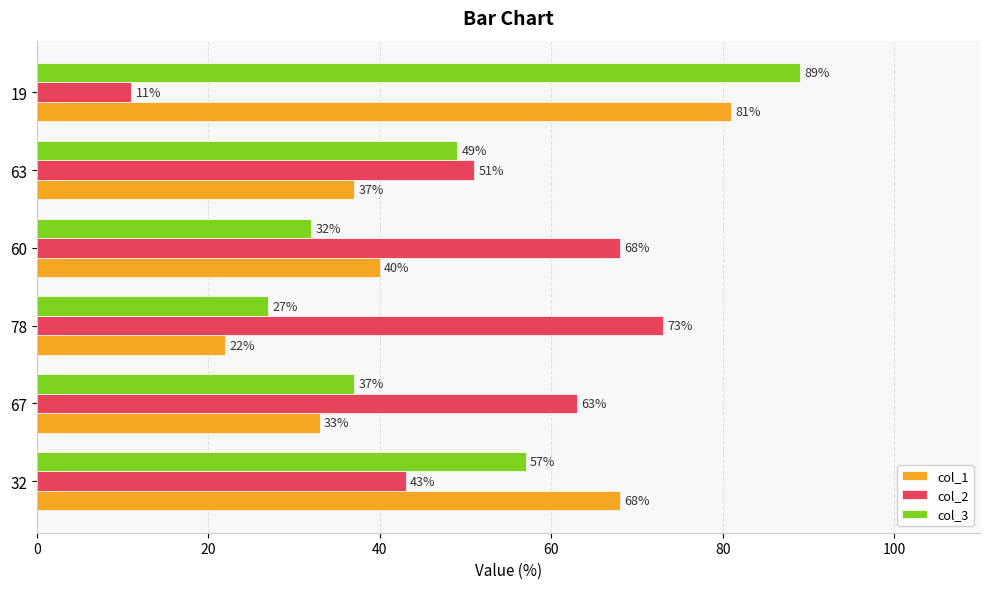

What is the spread (max minus min) of values at 78?

51